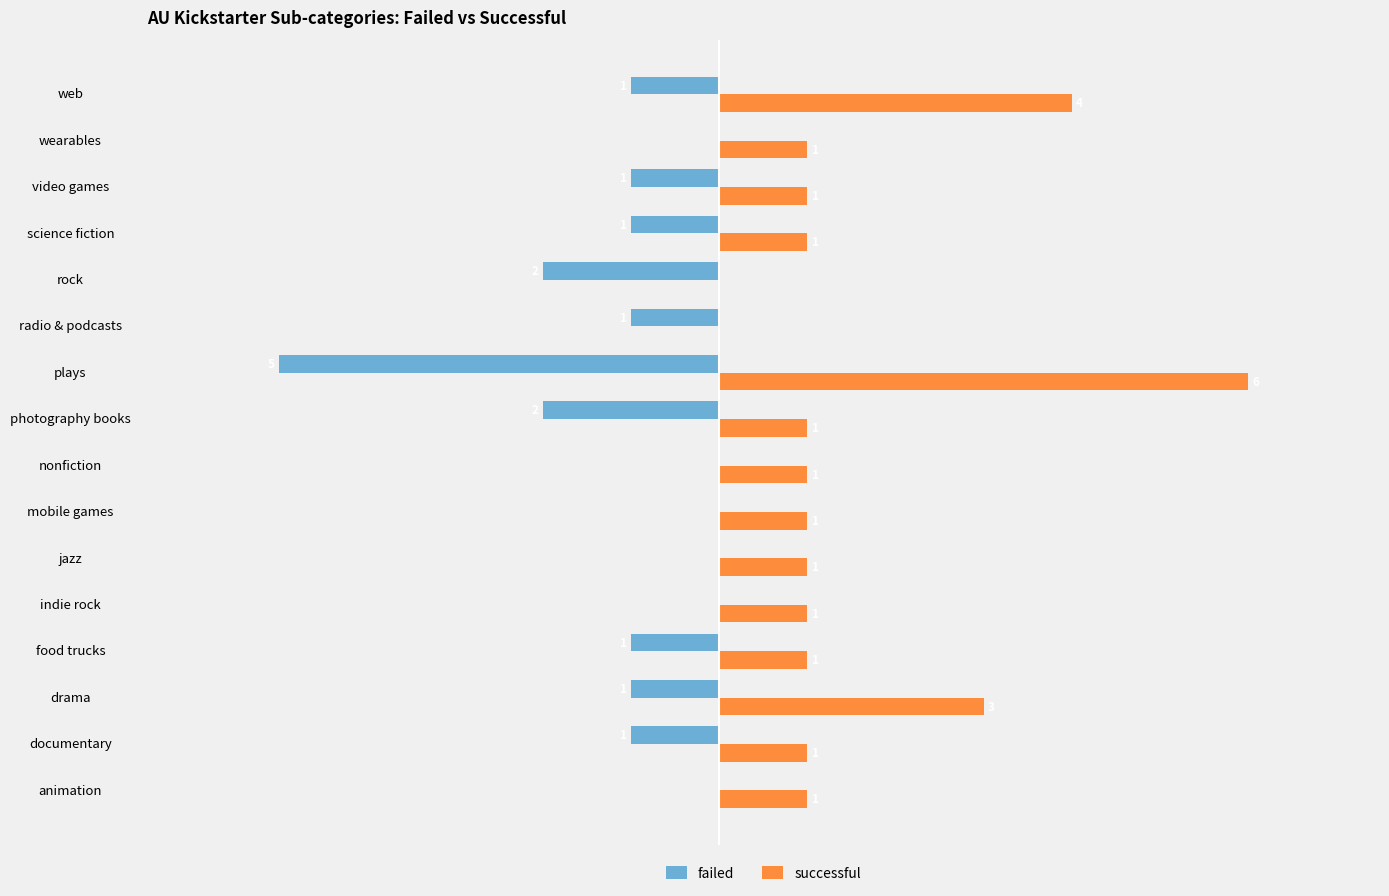

What are all the series names shown in the legend?

failed, successful